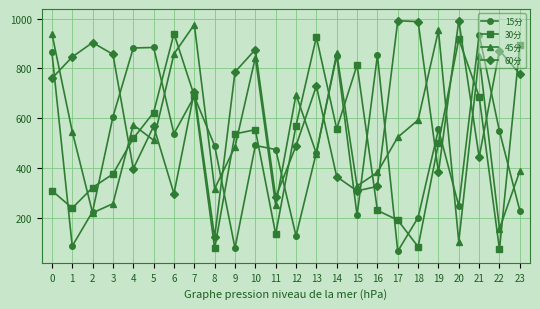

What is the greatest value displayed?

992.6